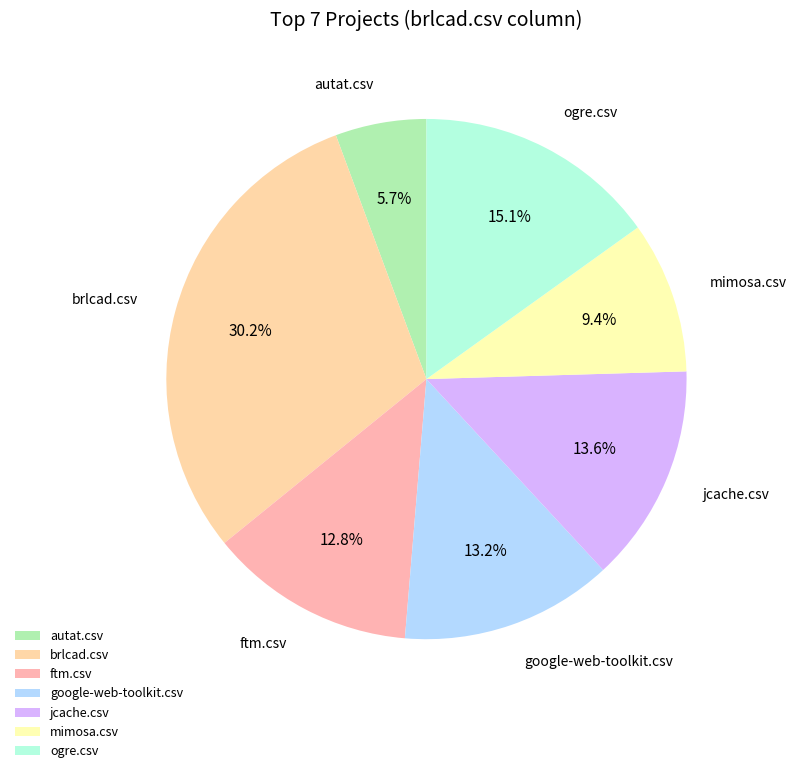

Is there a majority slice in this chart?

No